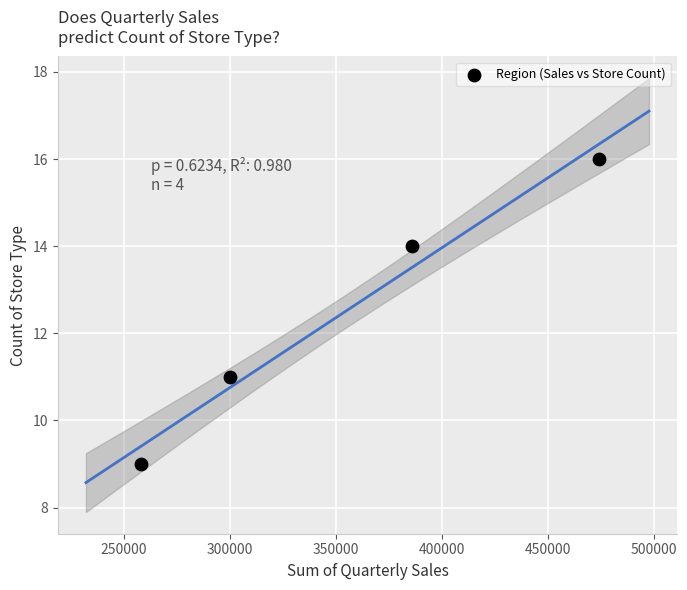

What Y value in the scatter plot is closest to 12?

11